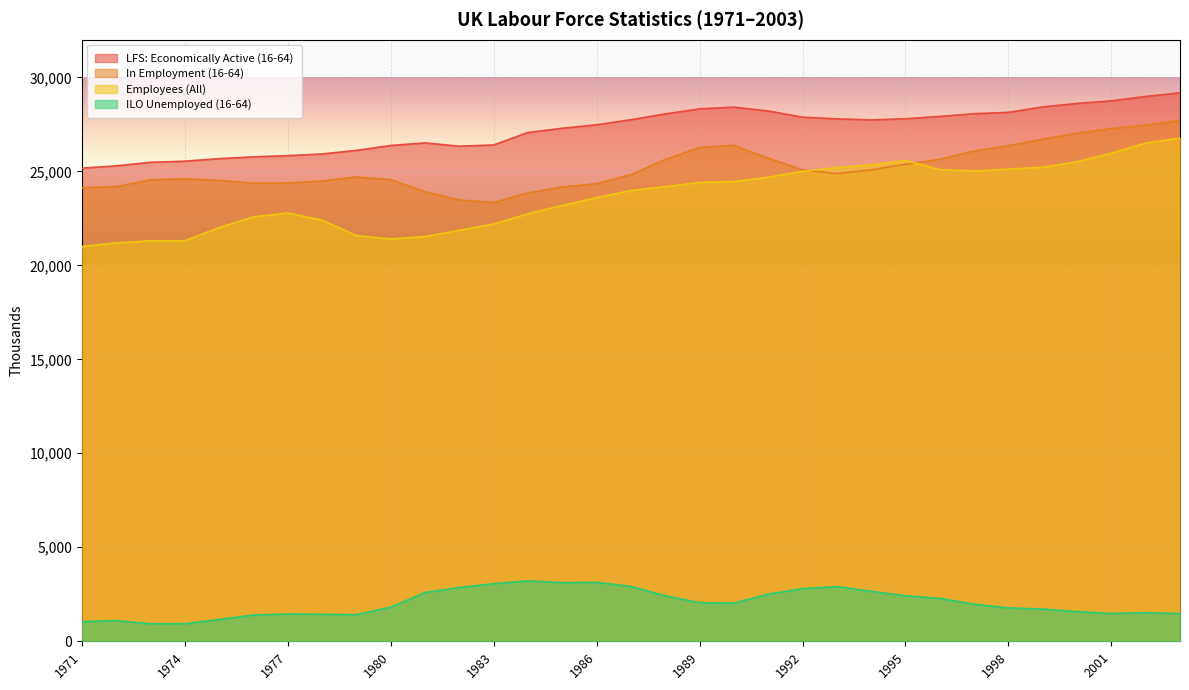

Reading left to right, transcribe all the data shown in this chart.

LFS: Economically Active (16-64): 1971=25168	1972=25290	1973=25480	1974=25538	1975=25674	1976=25769	1977=25834	1978=25922	1979=26113	1980=26374	1981=26511	1982=26335	1983=26402	1984=27066	1985=27290	1986=27477	1987=27745	1988=28054	1989=28320	1990=28415	1991=28208	1992=27880	1993=27790	1994=27736	1995=27796	1996=27921	1997=28062	1998=28137	1999=28426	2000=28611	2001=28747	2002=28982	2003=29177
In Employment (16-64): 1971=24122	1972=24188	1973=24546	1974=24602	1975=24513	1976=24370	1977=24379	1978=24484	1979=24699	1980=24556	1981=23915	1982=23474	1983=23338	1984=23854	1985=24168	1986=24342	1987=24826	1988=25632	1989=26266	1990=26382	1991=25700	1992=25080	1993=24878	1994=25076	1995=25375	1996=25641	1997=26088	1998=26362	1999=26711	2000=27034	2001=27268	2002=27464	2003=27700
Employees (All): 1971=21000	1972=21194	1973=21302	1974=21307	1975=22010	1976=22577	1977=22783	1978=22404	1979=21582	1980=21403	1981=21526	1982=21863	1983=22196	1984=22743	1985=23182	1986=23604	1987=23977	1988=24186	1989=24407	1990=24459	1991=24687	1992=24997	1993=25195	1994=25345	1995=25574	1996=25092	1997=25017	1998=25118	1999=25213	2000=25514	2001=25960	2002=26504	2003=26771
ILO Unemployed (16-64): 1971=1045	1972=1103	1973=933	1974=935	1975=1160	1976=1399	1977=1455	1978=1438	1979=1414	1980=1819	1981=2596	1982=2861	1983=3064	1984=3212	1985=3121	1986=3135	1987=2919	1988=2422	1989=2054	1990=2033	1991=2508	1992=2799	1993=2912	1994=2660	1995=2421	1996=2280	1997=1974	1998=1776	1999=1716	2000=1577	2001=1480	2002=1518	2003=1476